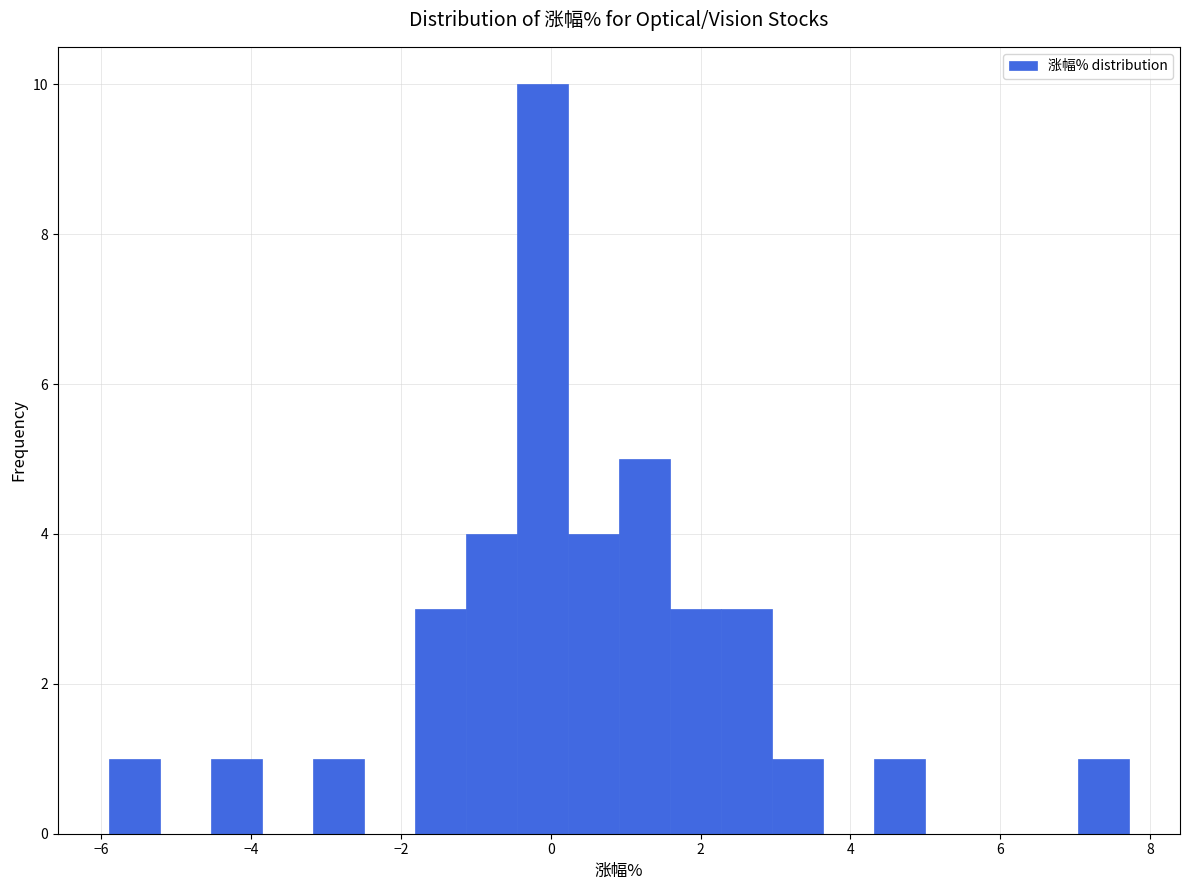

Read against the x-axis, roughly where is the centre of the tallest bar?

-0.2